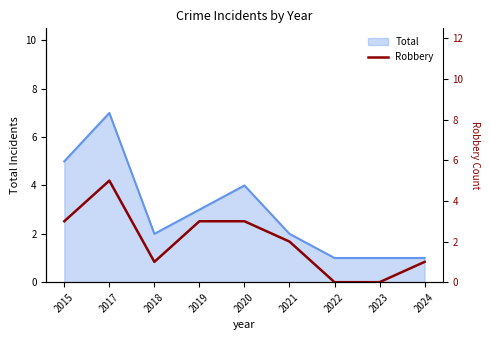

At which category does the data reach its first local peak?

2017